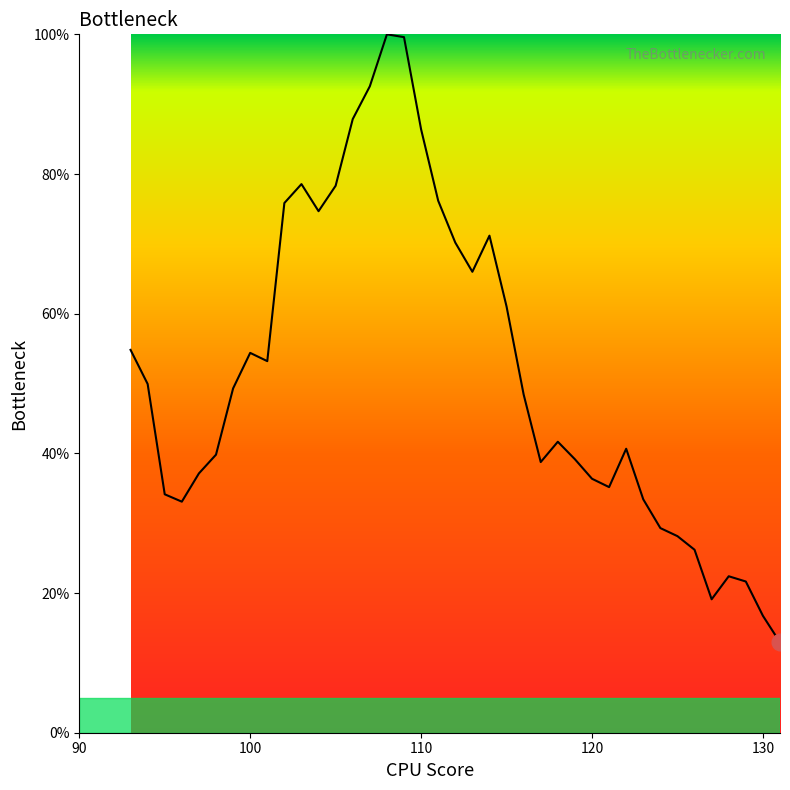

What is the minimum value shown in the chart?

12.9